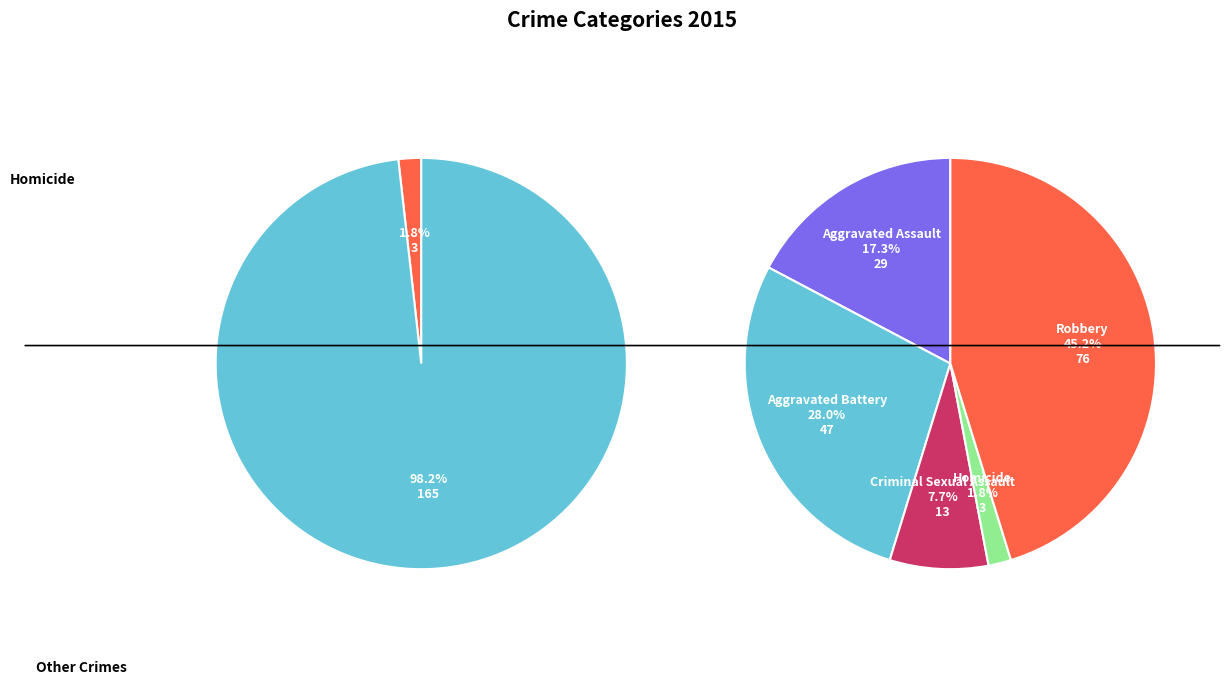

Which category has the biggest portion of the pie?

Robbery